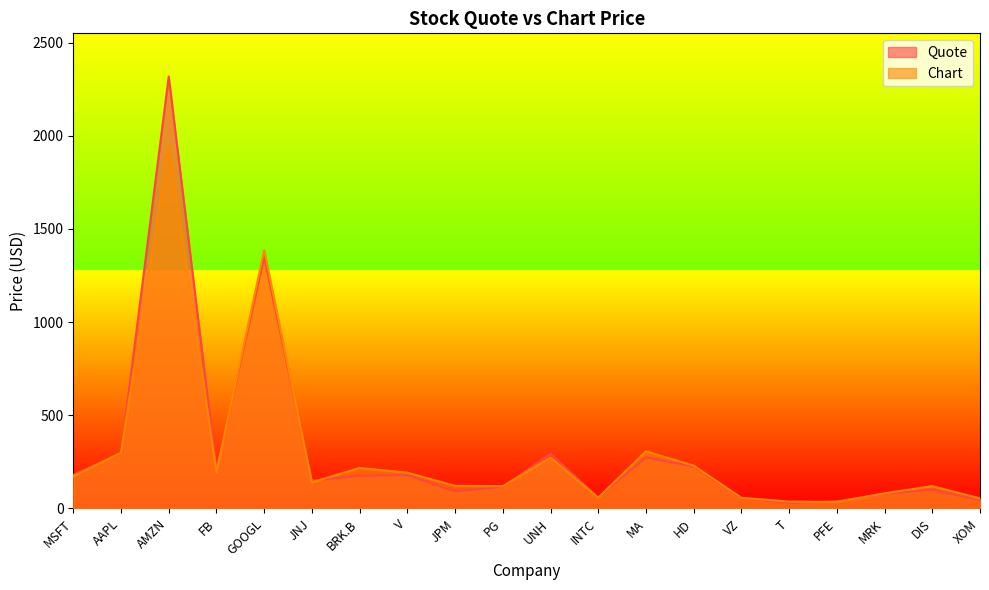

How many lines are shown in the chart?

2